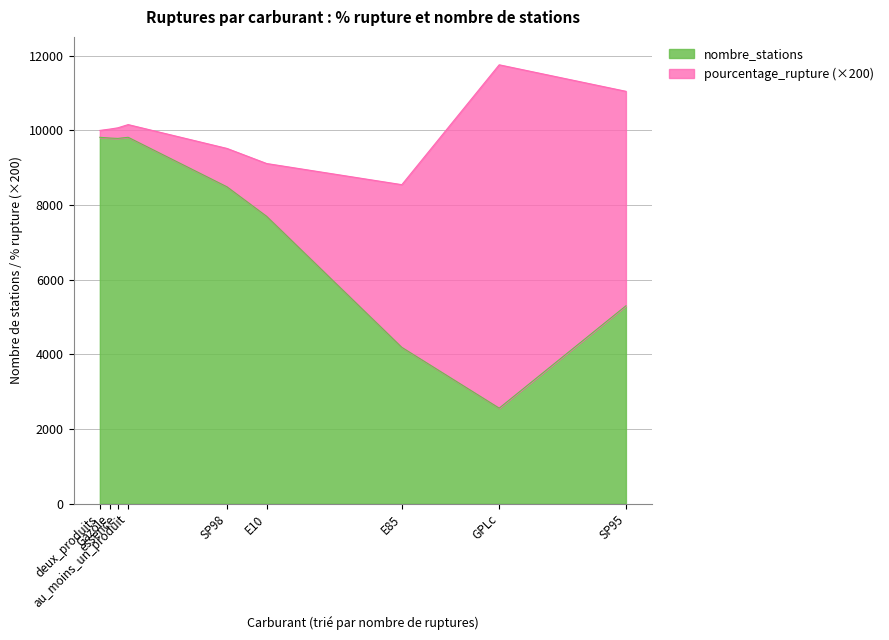

Reading left to right, transcribe all the data shown in this chart.

pourcentage_rupture: E10=7.1	E85=21.8	GPLc=46.0	Gazole=1.2	SP95=28.7	SP98=5.1	au_moins_un_produit=1.7	deux_produits=0.9	essence=1.4
nombre_stations: E10=7696.0	E85=4188.0	GPLc=2561.0	Gazole=9791.0	SP95=5301.0	SP98=8486.0	au_moins_un_produit=9812.0	deux_produits=9812.0	essence=9782.0